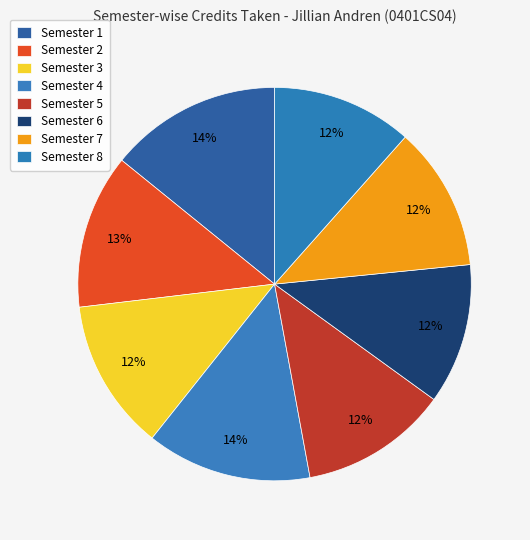

How many segments does this pie chart have?

8